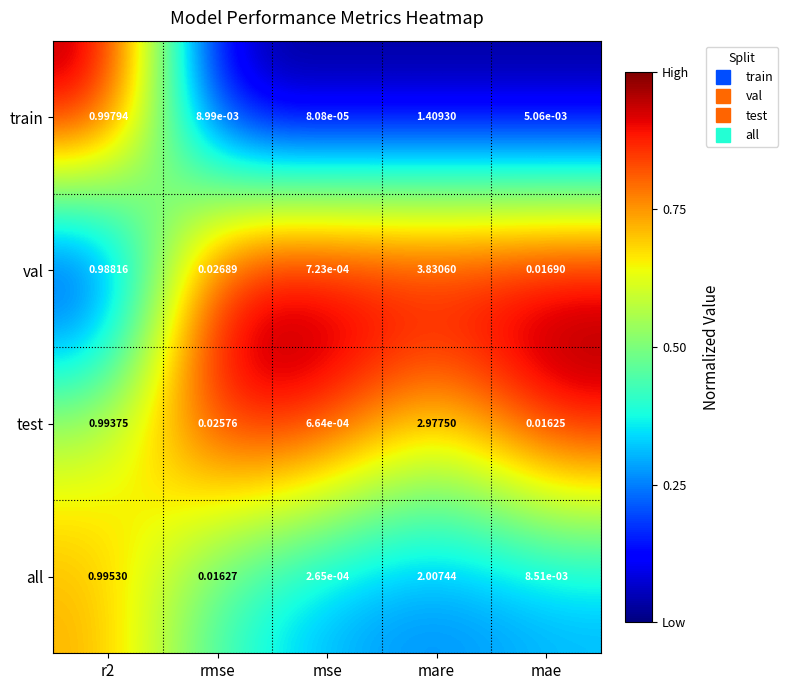

Which category has the lowest value across all series?

mse